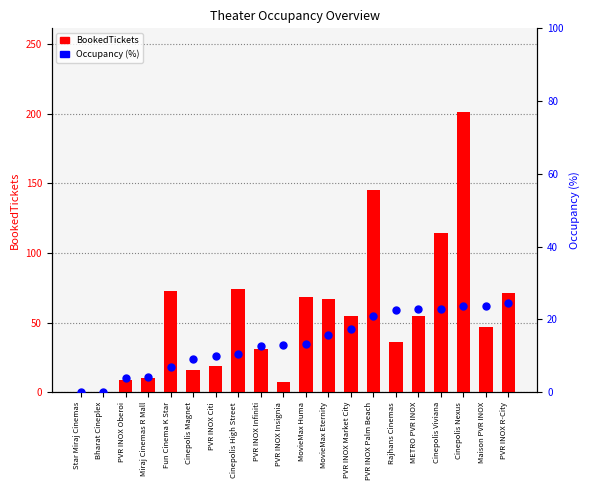

Is the value of Occupancy (%) at Cinepolis Magnet greater than the value of BookedTickets at PVR INOX Infiniti?

No